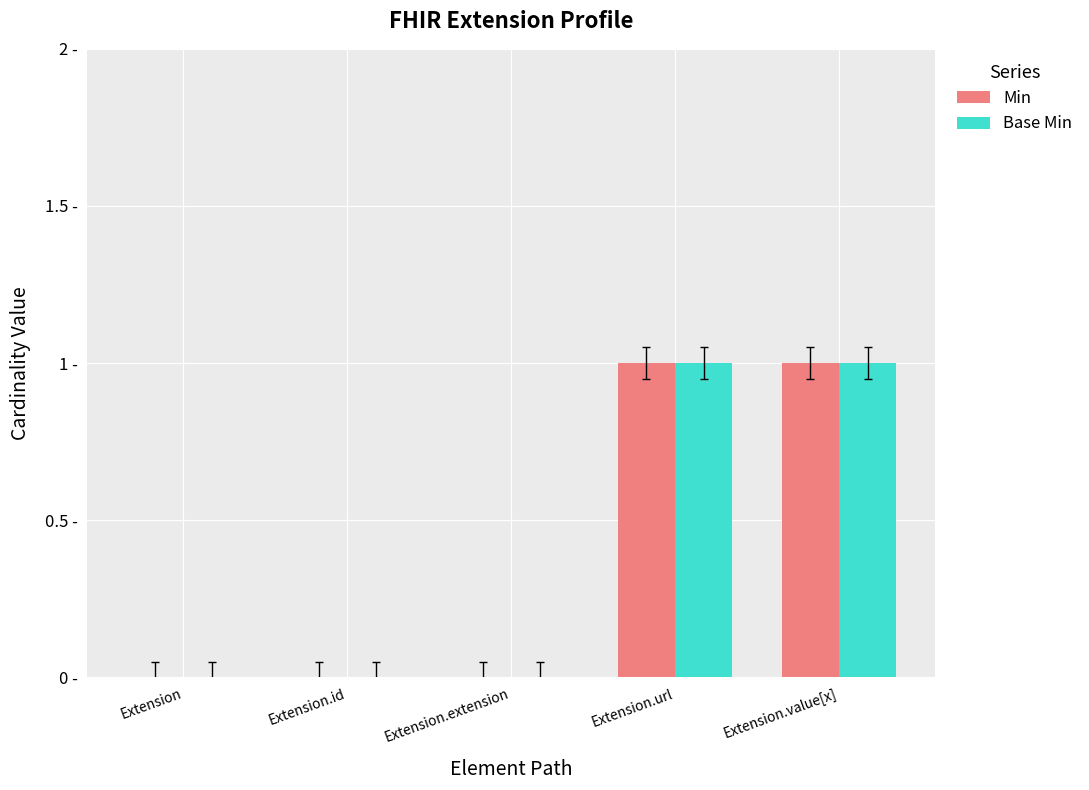

What is the label of the 3rd bar from the right?

Extension.extension